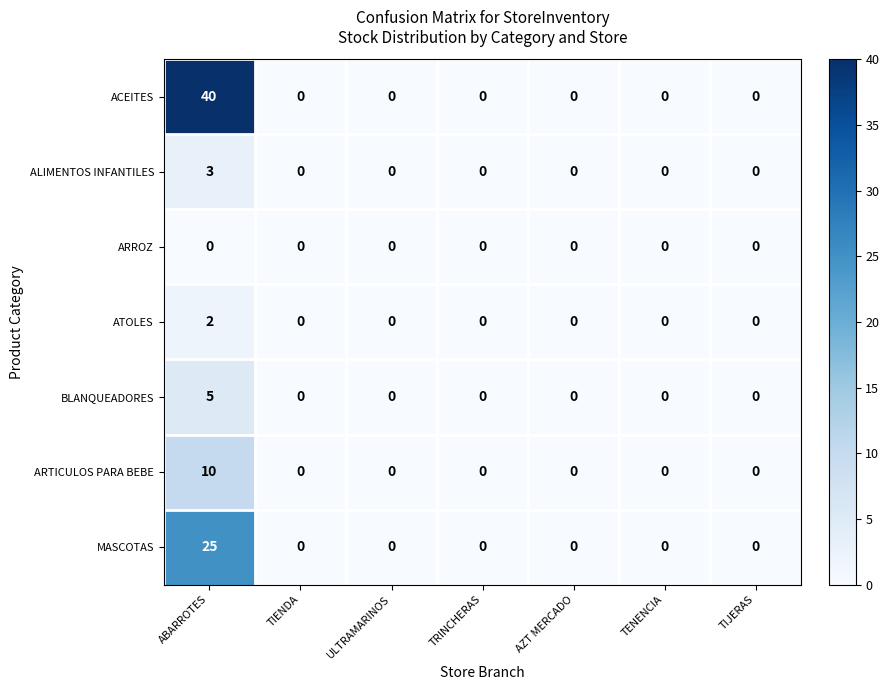

How many series are shown in this chart?

7